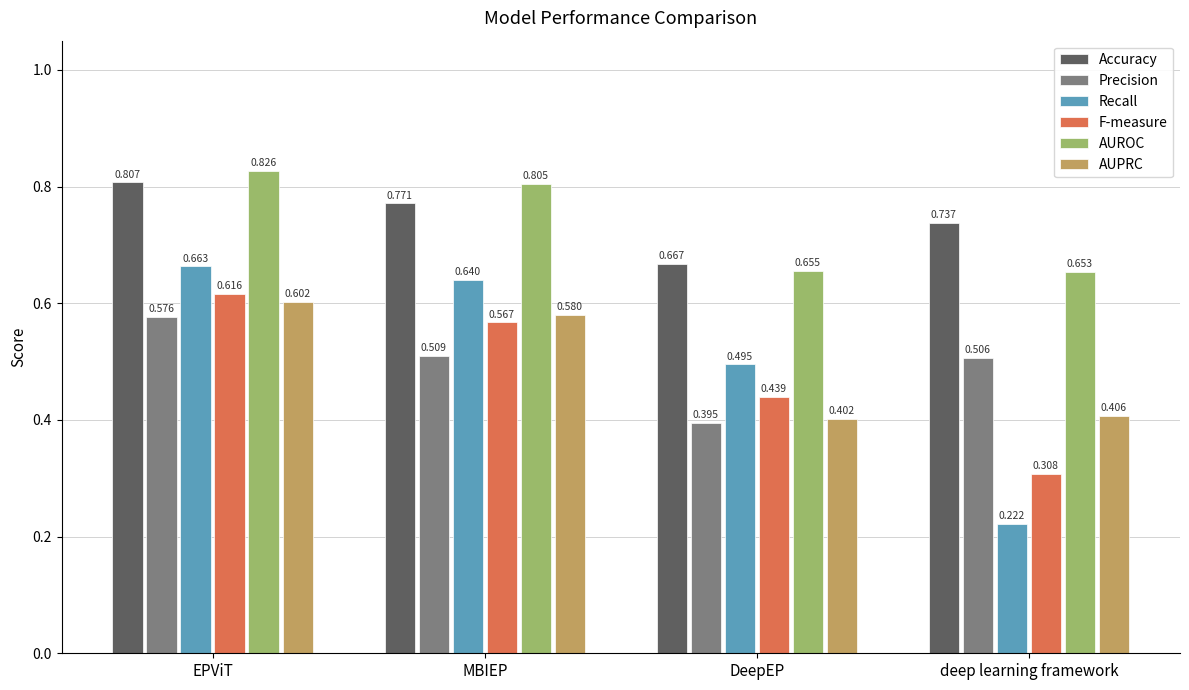

The value of F-measure at MBIEP is 0.9. True or false?

False